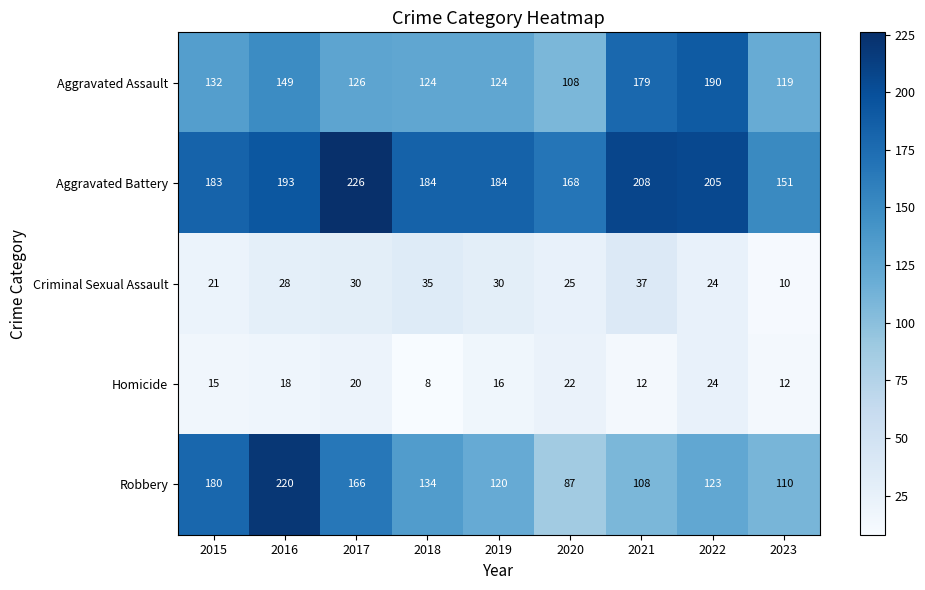

Which series has the largest total across all categories?

Aggravated Battery